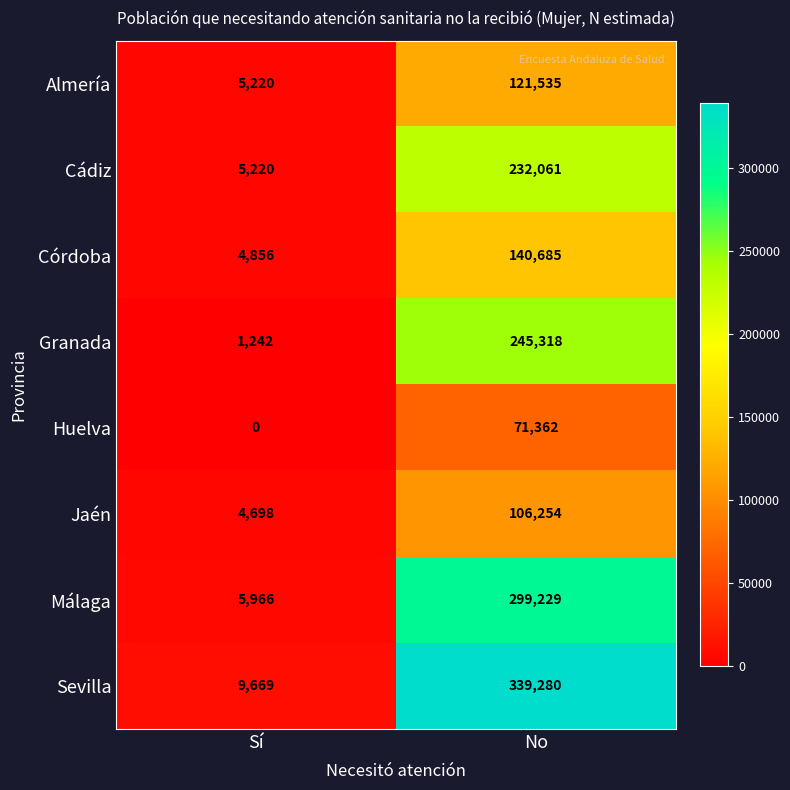

Which series changed the most between Sí and No?

Sevilla